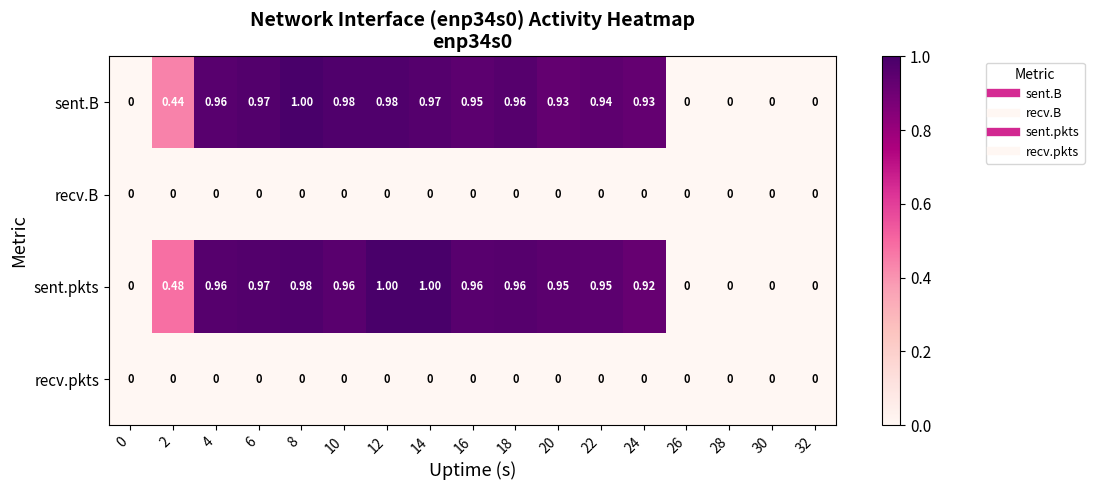

Which series has the largest total across all categories?

sent.pkts